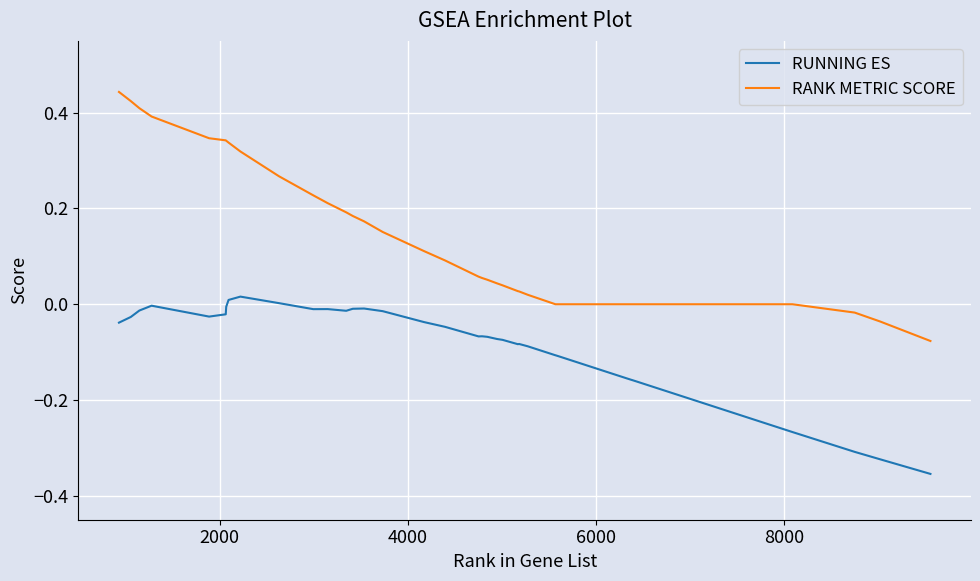

Which series has the largest total across all categories?

RANK METRIC SCORE